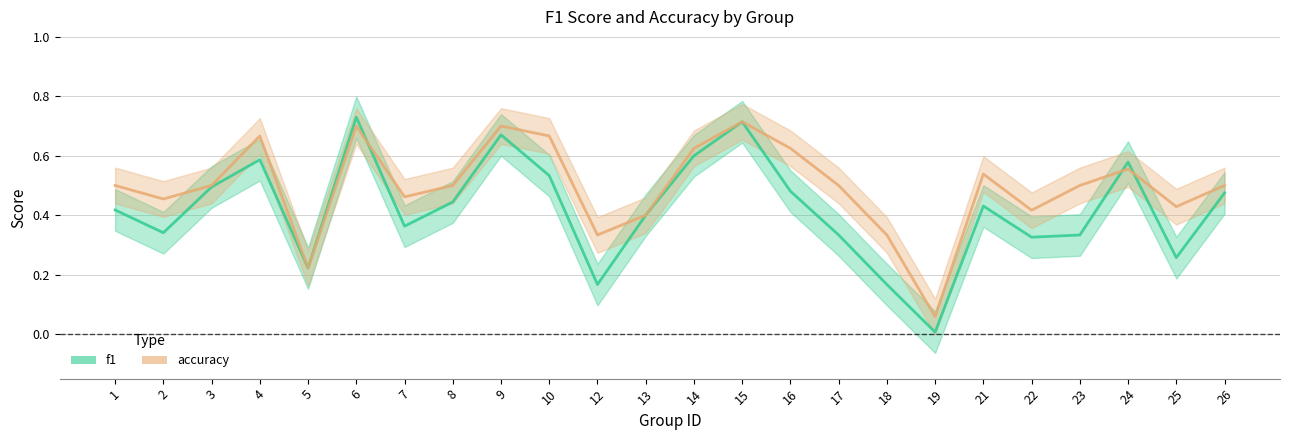

Reading left to right, what are all the values shown in this chart?

f1: 0.4	0.3	0.5	0.6	0.2	0.7	0.4	0.4	0.7	0.5	0.2	0.4	0.6	0.7	0.5	0.3	0.2	0.0	0.4	0.3	0.3	0.6	0.3	0.5
accuracy: 0.5	0.5	0.5	0.7	0.2	0.7	0.5	0.5	0.7	0.7	0.3	0.4	0.6	0.7	0.6	0.5	0.3	0.1	0.5	0.4	0.5	0.6	0.4	0.5